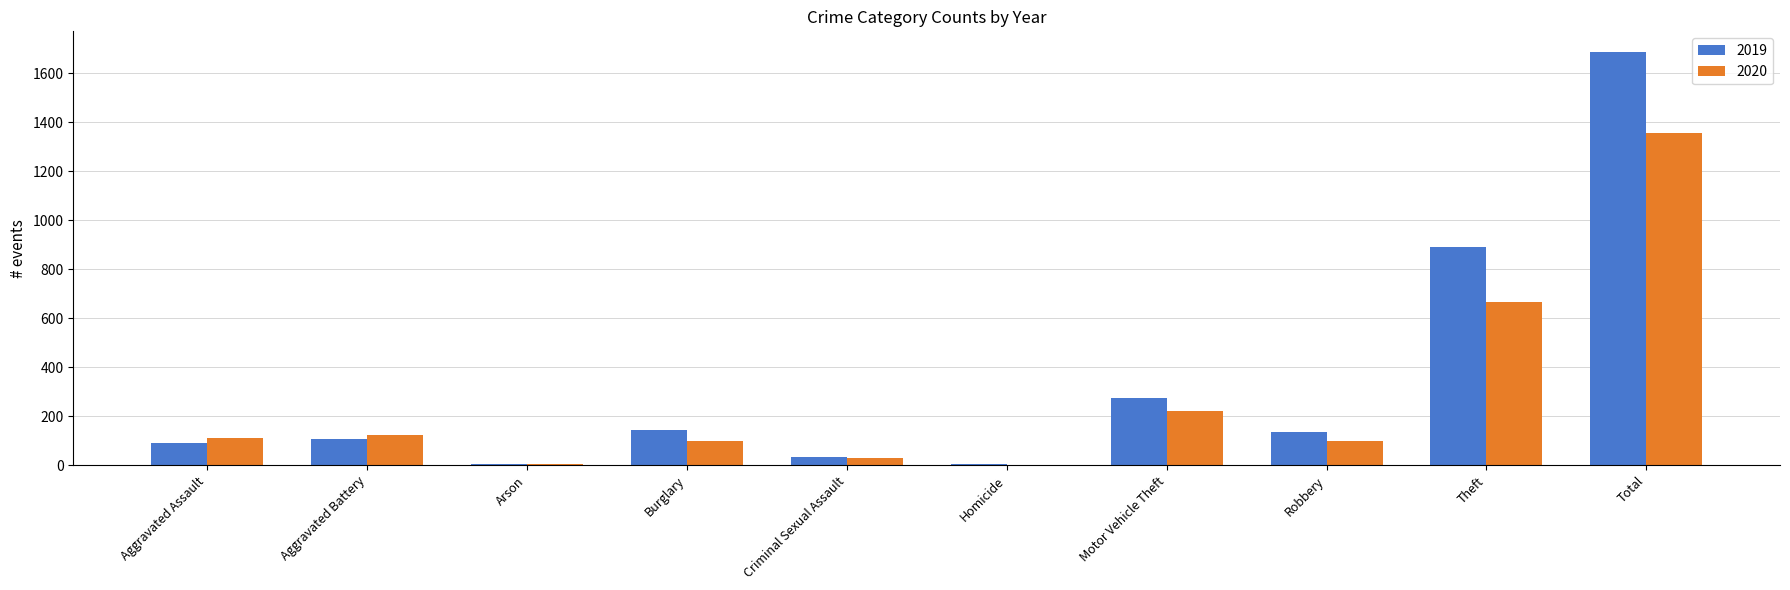

What is the highest value of the 2020 series?

1356